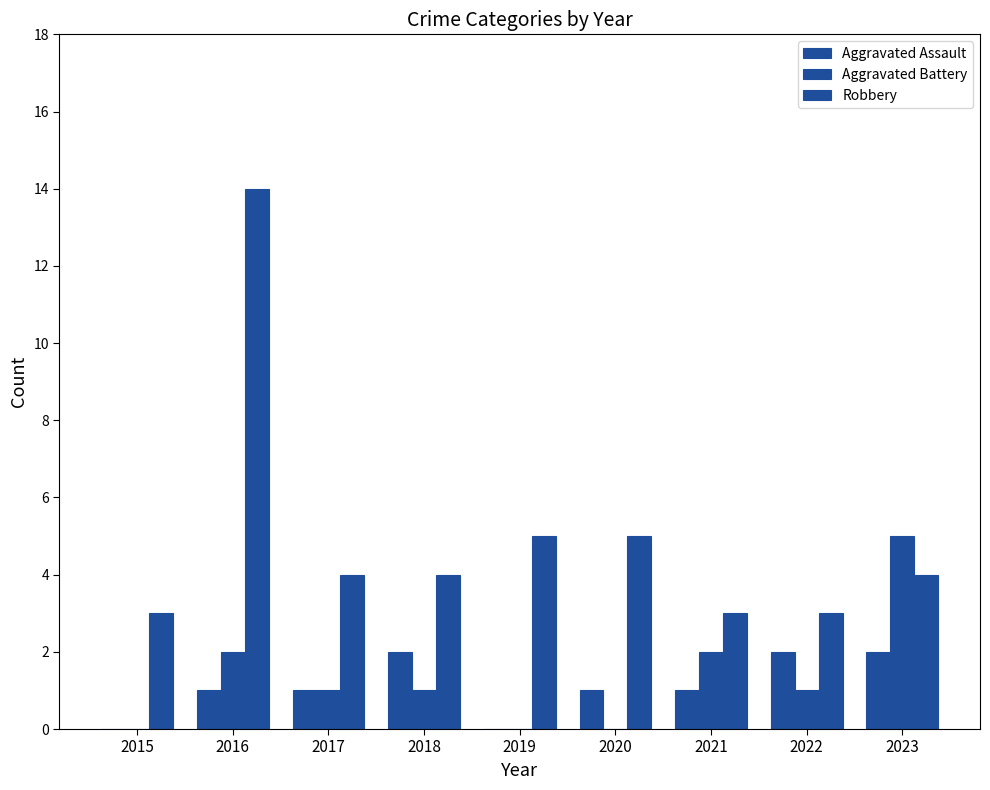

How many groups of bars are there?

9